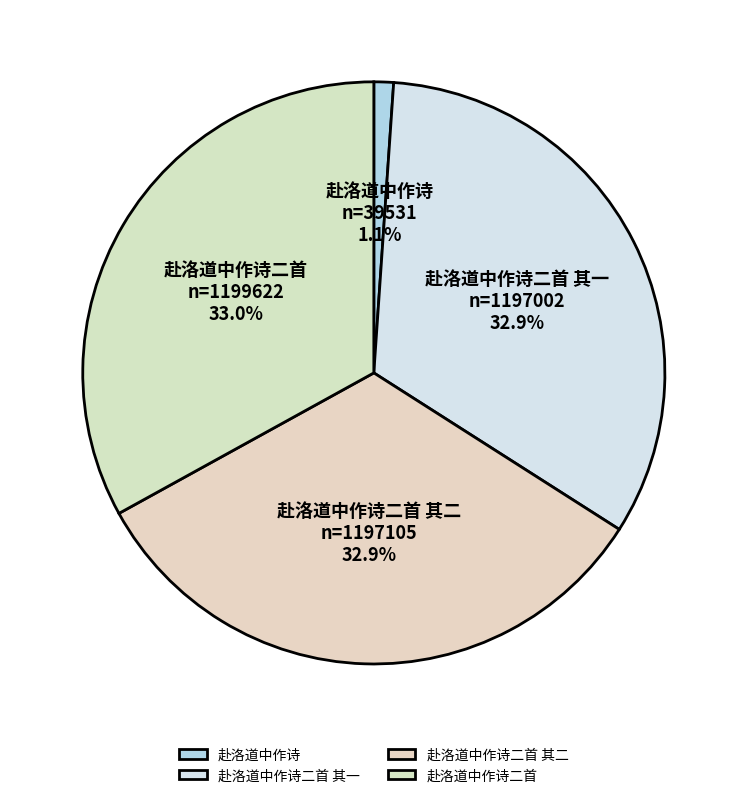

Does 赴洛道中作诗 represent more than half of the total?

No